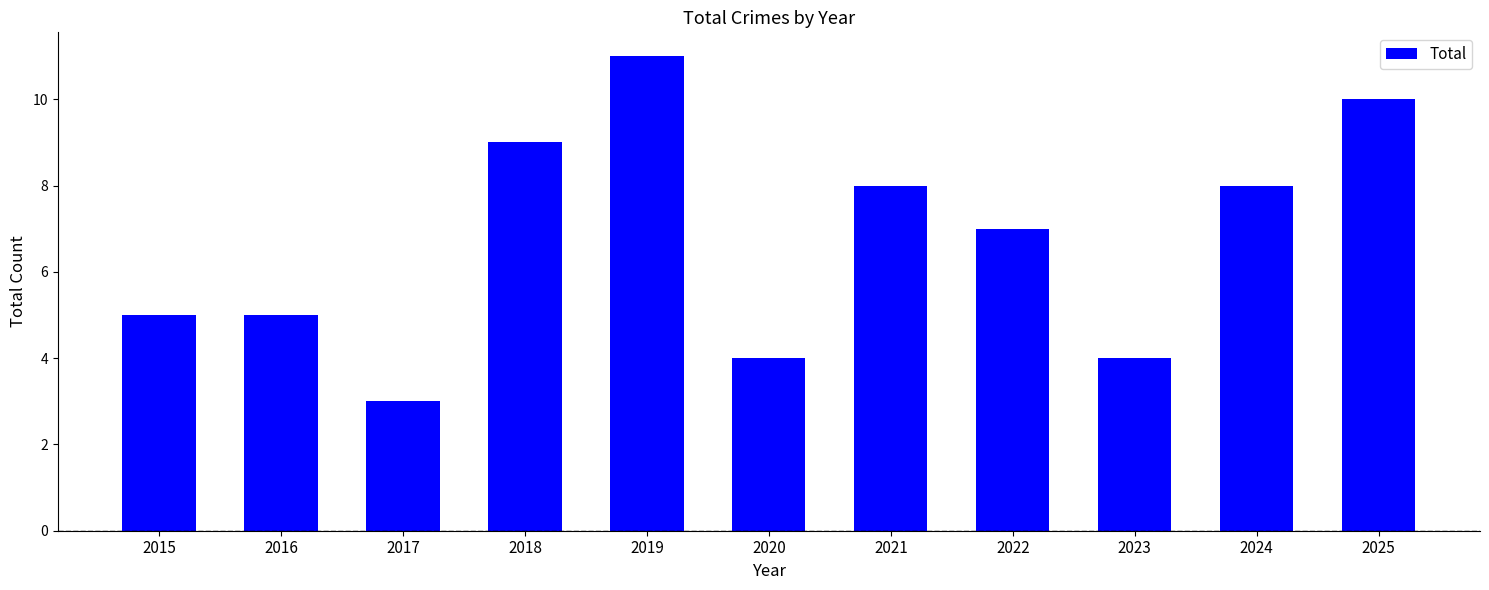

How many bars are there in total?

11